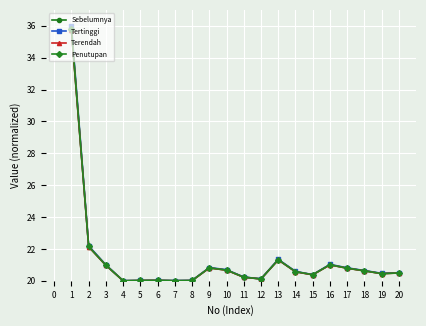

What is the difference between the maximum and minimum values in the Terendah series?

15.7